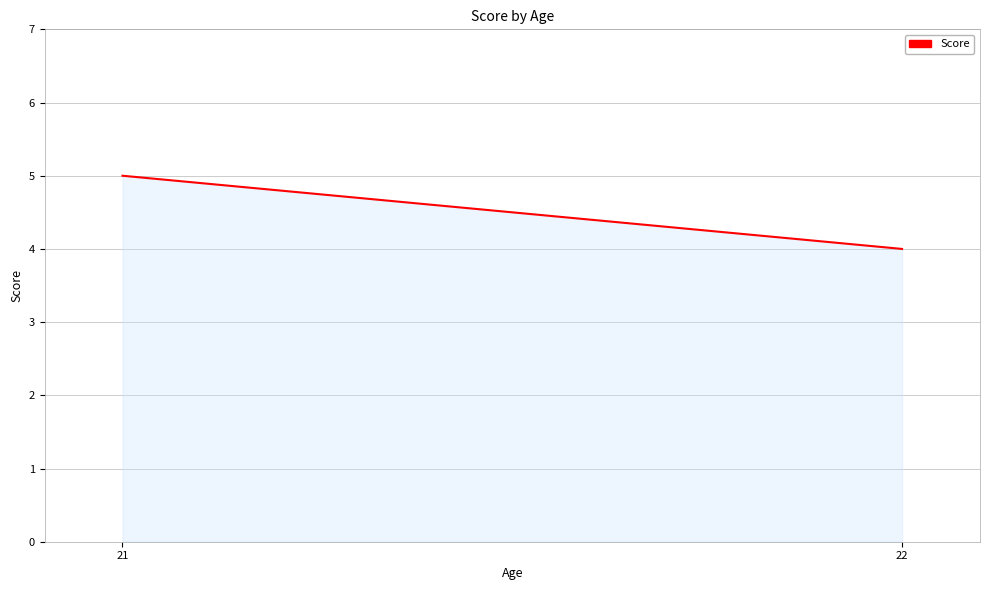

What is the average value?

4